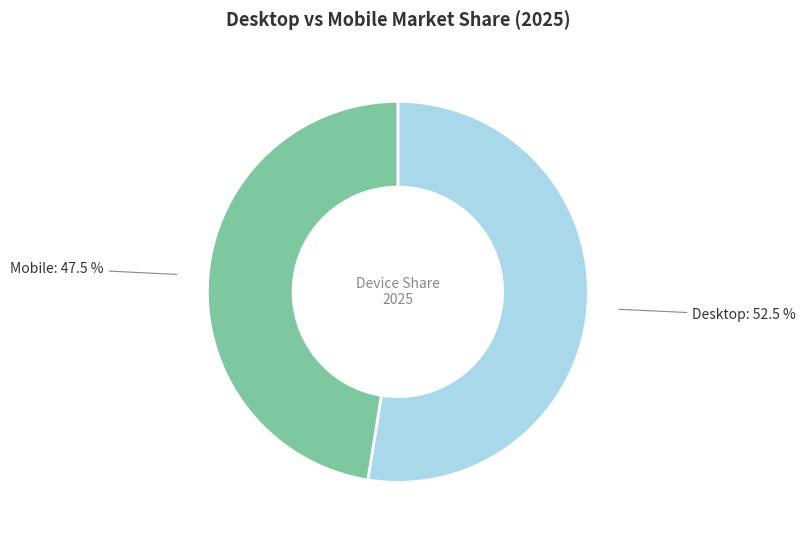

What is the smallest slice in the pie chart?

Mobile